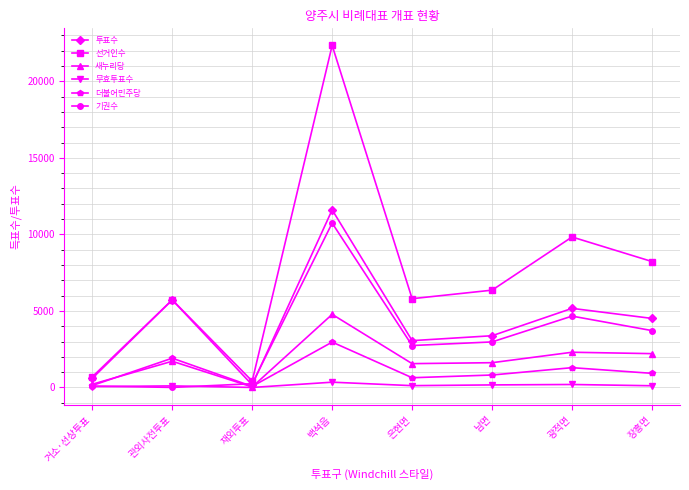

What is the label of the 2nd point from the right?

광적면